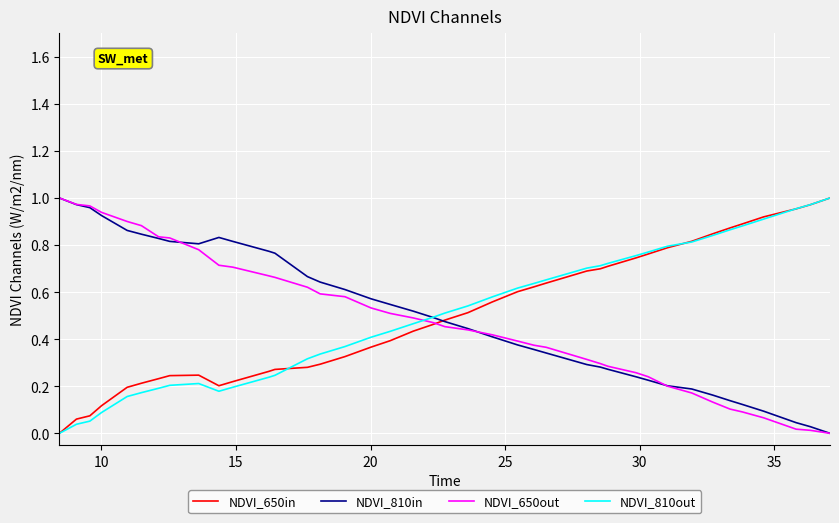

True or false: NDVI_810out and NDVI_650out intersect in this chart.

True